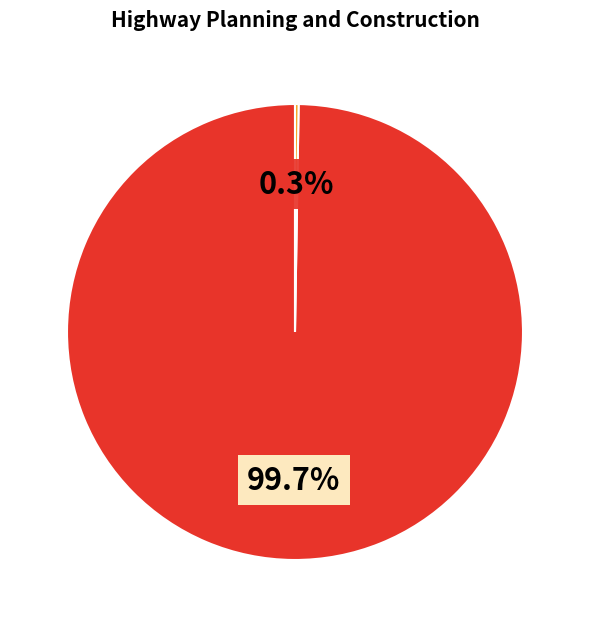

To the nearest percent, what is the difference between the largest and smallest slice percentages?

99%